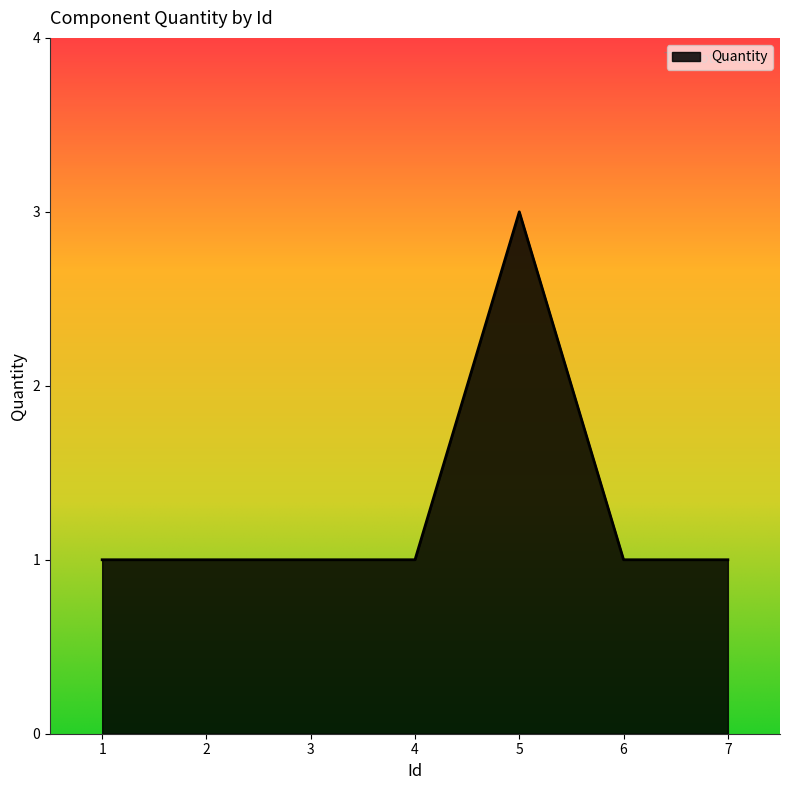

Reading right to left, what are all the values shown in this chart?

1	1	3	1	1	1	1